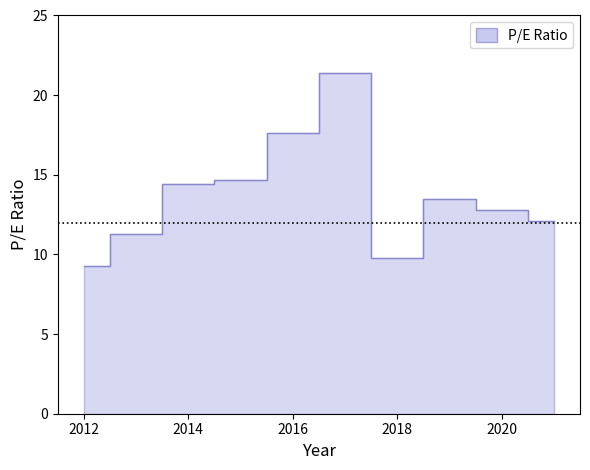

Is it true that the value at 2018 is 14.3?

False